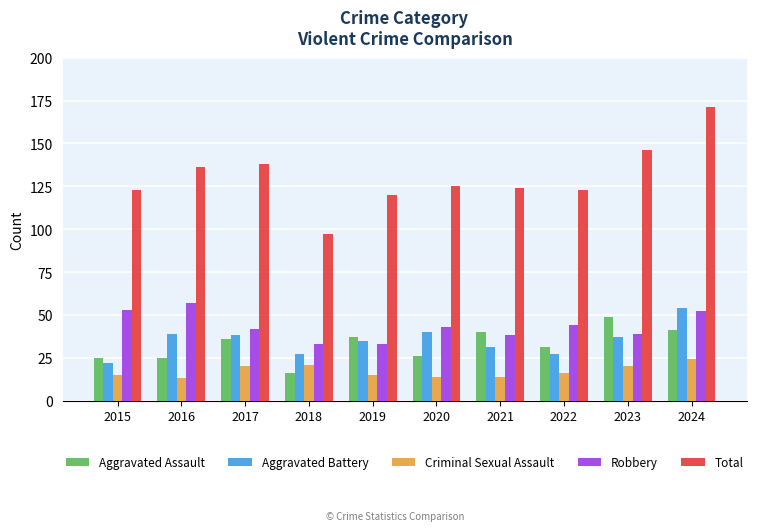

Which category has the highest value across all series?

2024